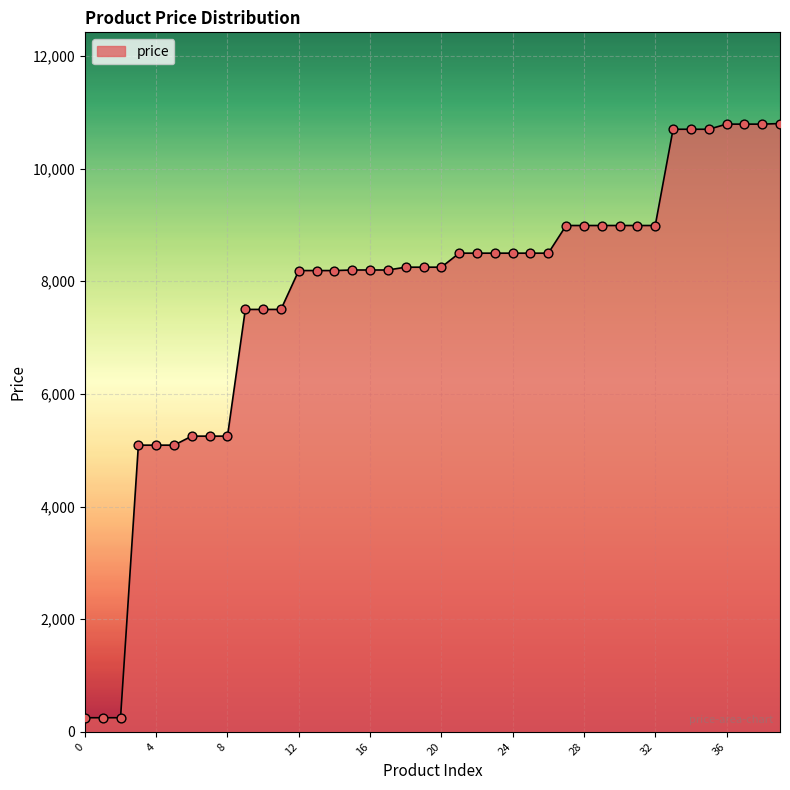

What is the difference between the maximum and minimum values?

10550